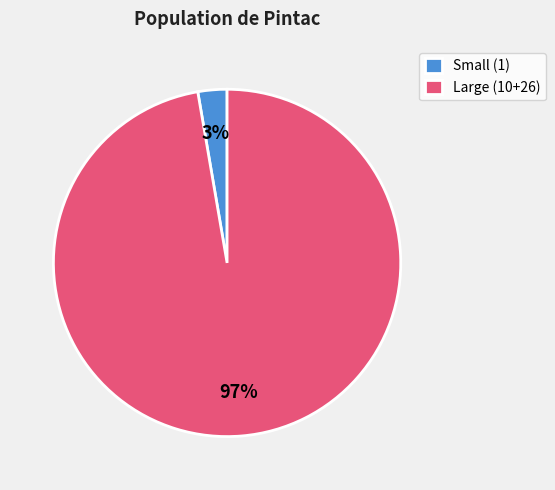

To the nearest percent, what is the combined percentage of Large (10+26) and Small (1)?

100%